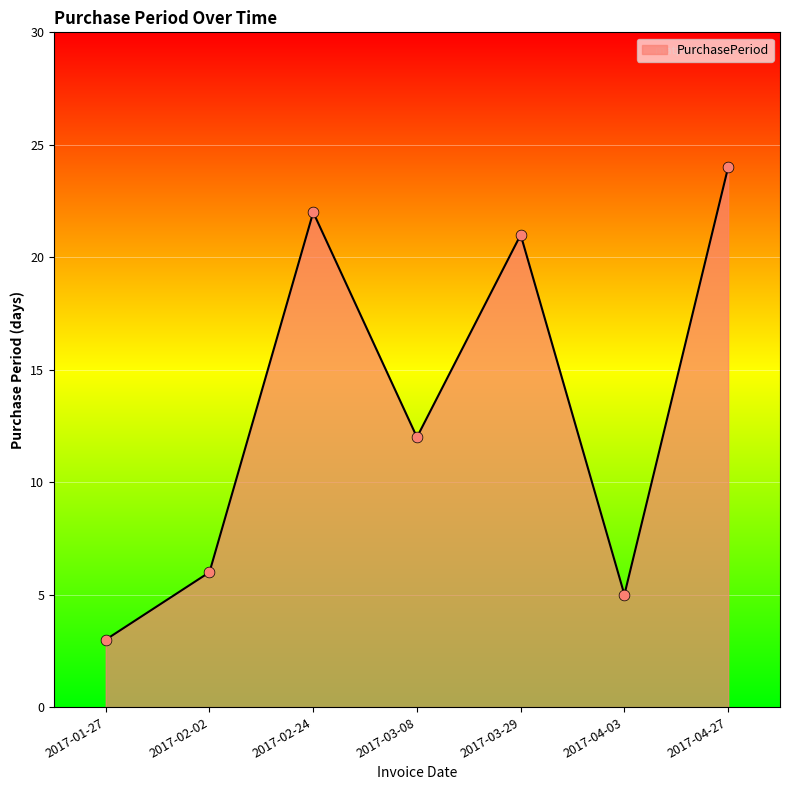

What is the change in value from 2017-01-27 to 2017-04-27?

+21